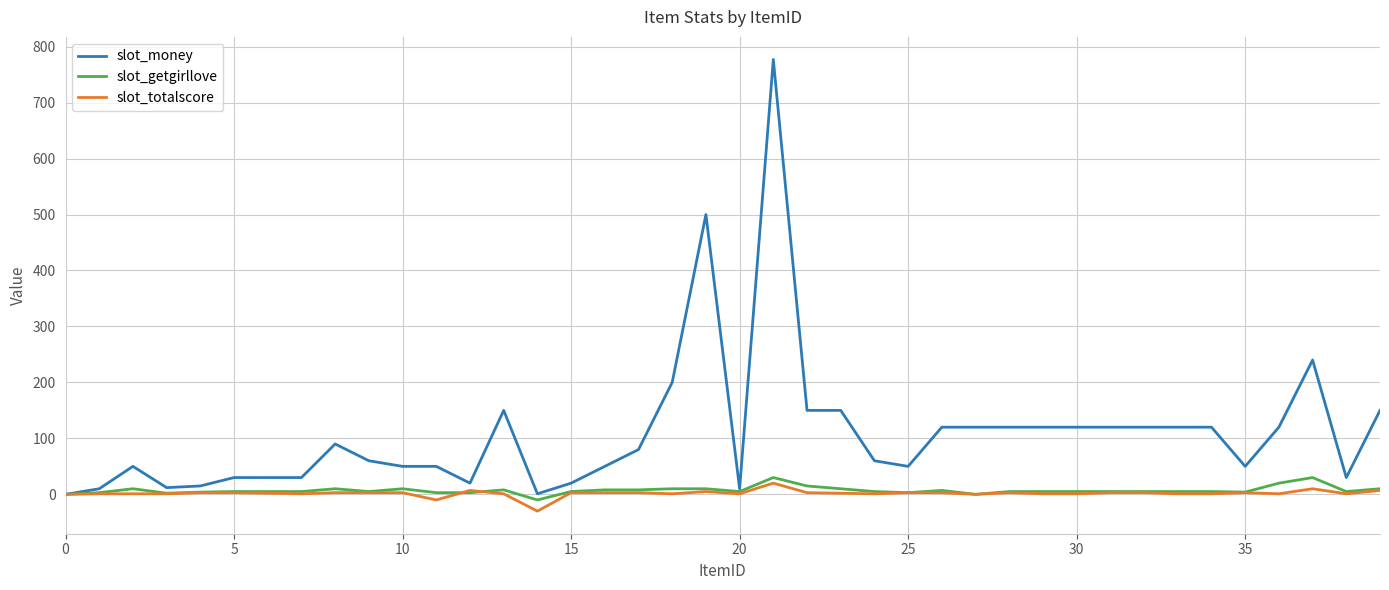

Which series has the largest total across all categories?

slot_money